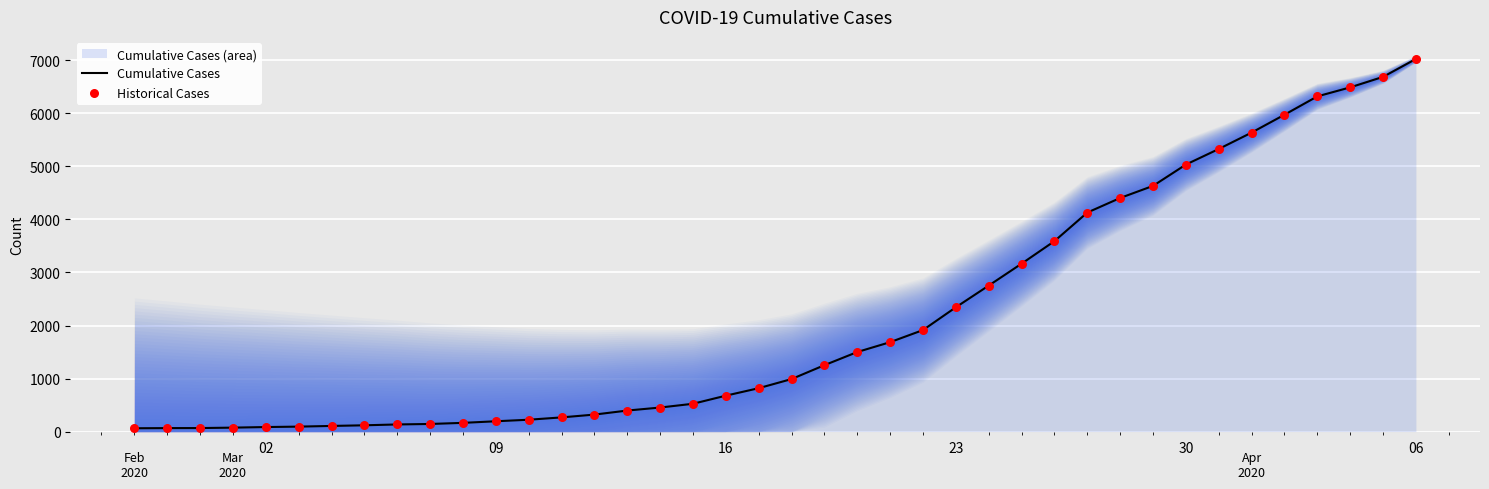

The value of Cumulative Cases at 09 is 194. True or false?

True